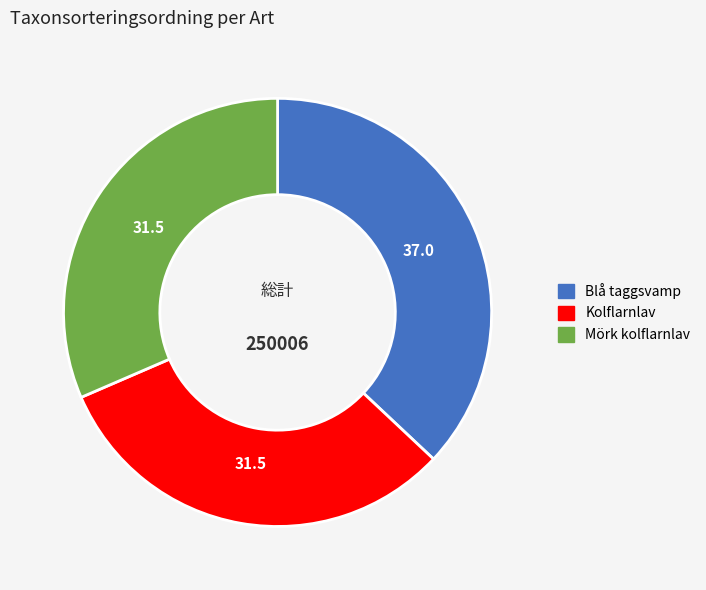

Do Mörk kolflarnlav and Blå taggsvamp together represent more than half of the pie?

Yes